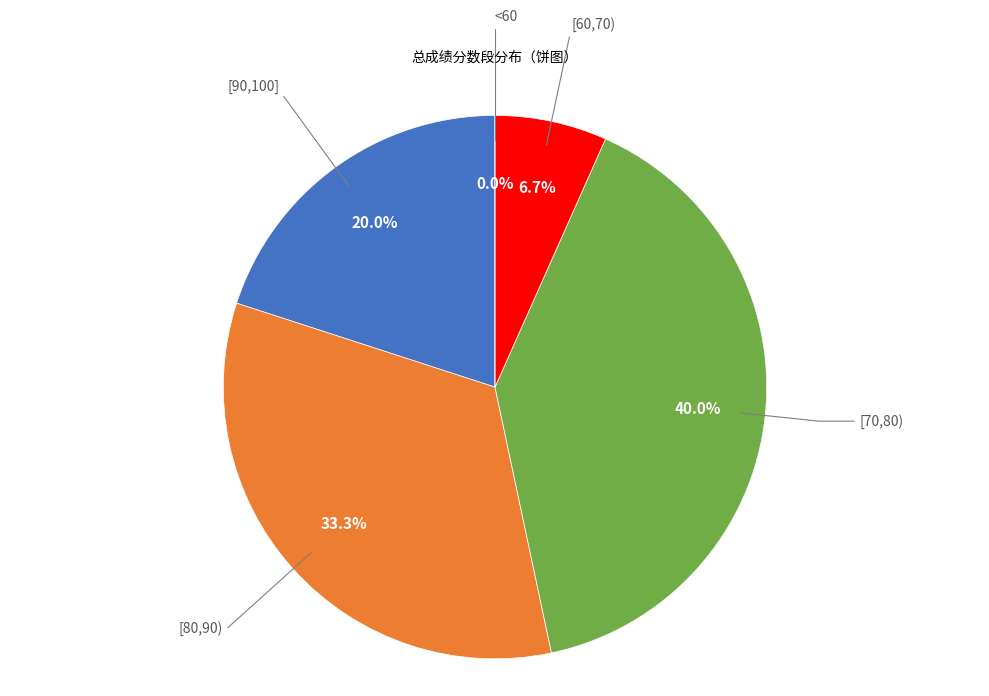

Does any single category account for the majority?

No